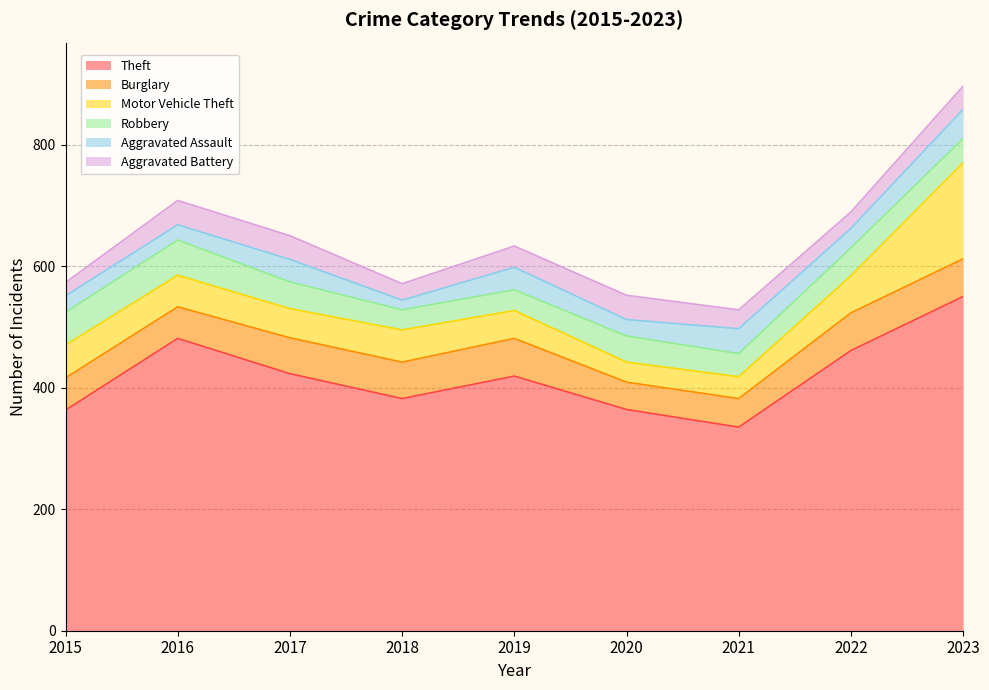

Between 2021 and 2017, which is larger?

2017